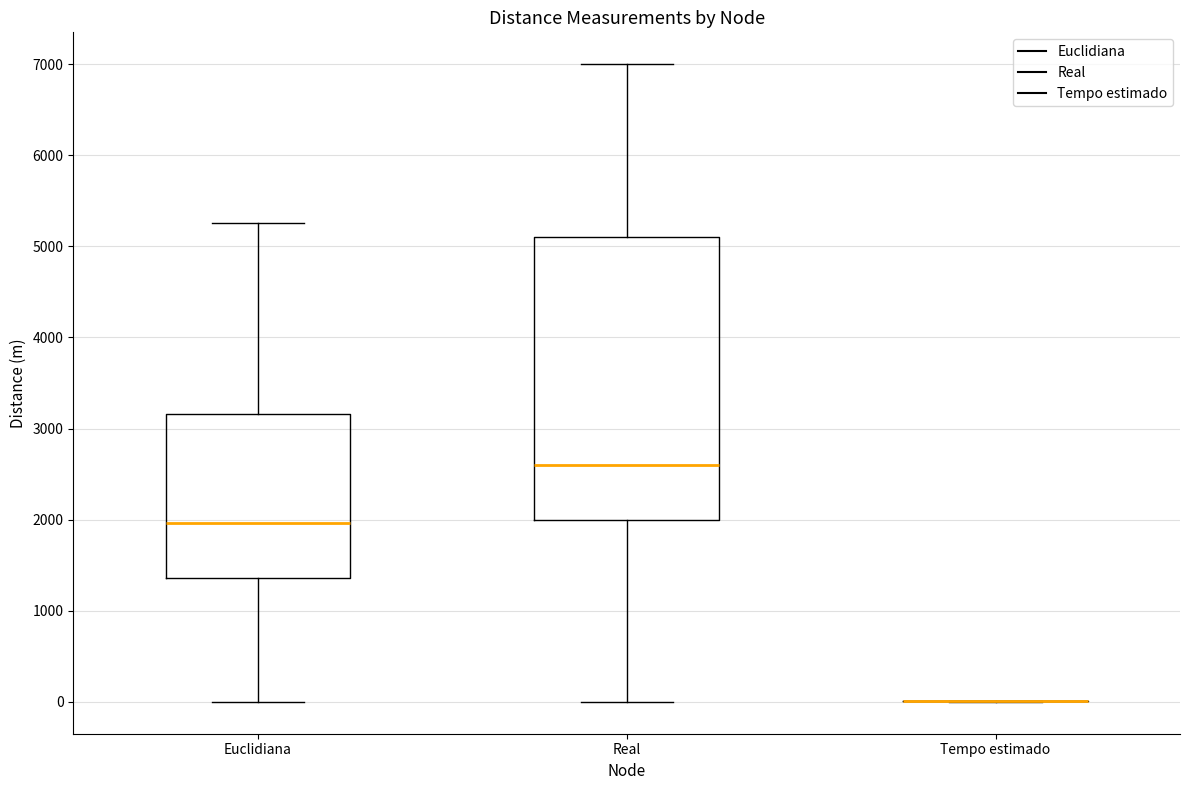

Reading left to right, transcribe this box plot: for each box, give where its median line is, the range the box spans, and where its two whiskers end, as read against the y-axis. The values are not printed on the chart, so give them approximately, as read against the axis.

Euclidiana: median 2000, box 1400 to 3200, whiskers 0 to 5300
Real: median 2600, box 2000 to 5100, whiskers 0 to 7000
Tempo estimado: box collapsed to a line at 0, whiskers 0 to 0